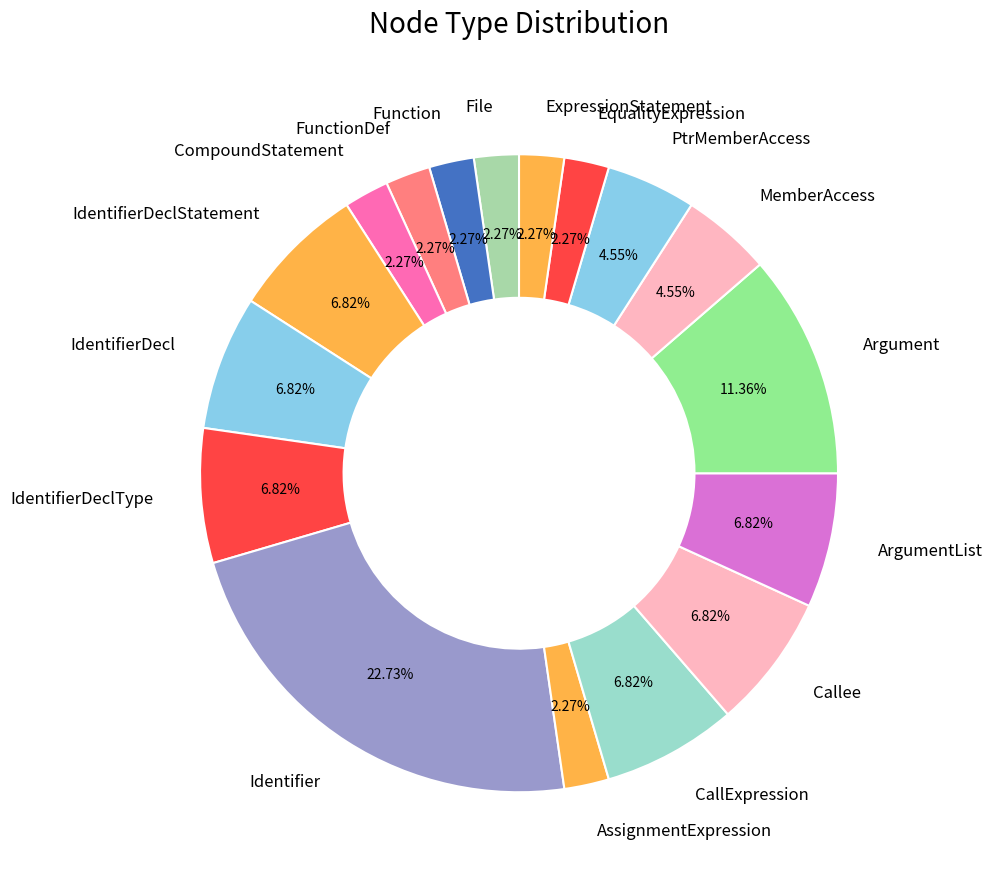

How many segments does this pie chart have?

17